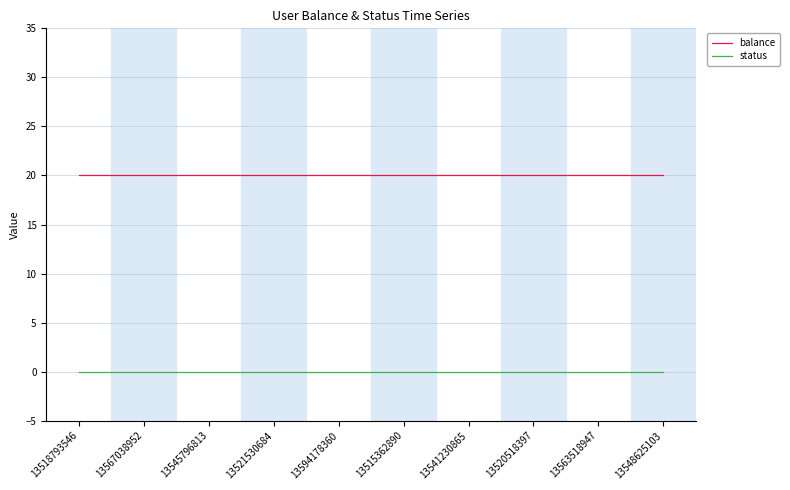

What is the difference between the highest and lowest values at 13520518397?

20